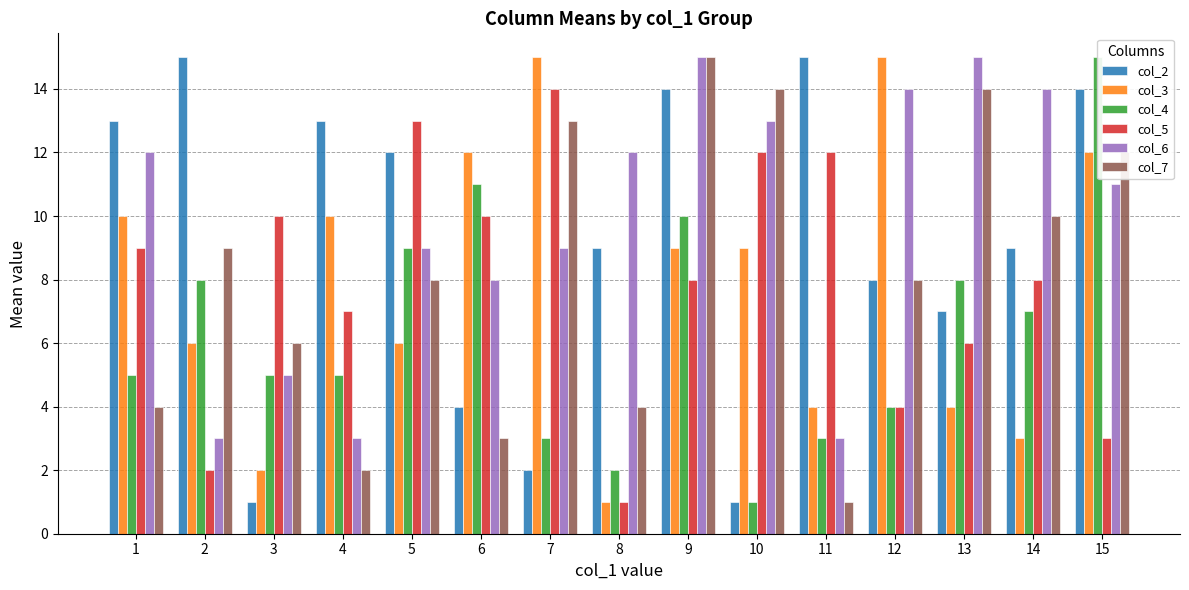

Which series has the largest total across all categories?

col_6